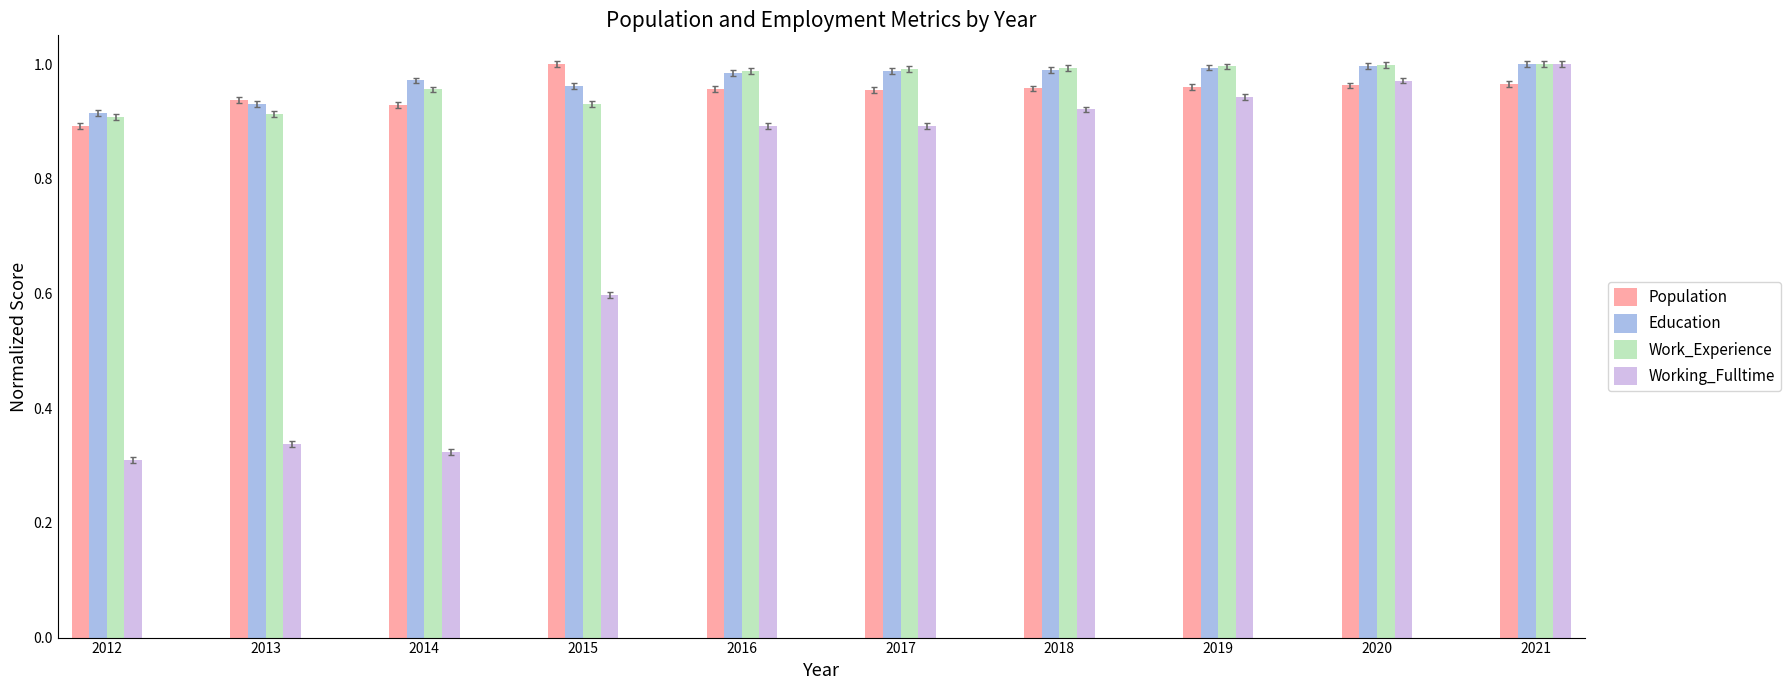

At how many categories does at least one series exceed 0?

10